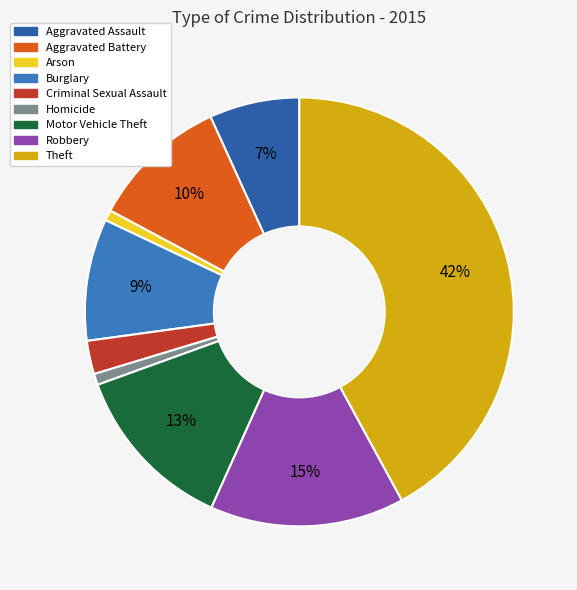

To the nearest percent, what percentage of the pie is Arson?

1%